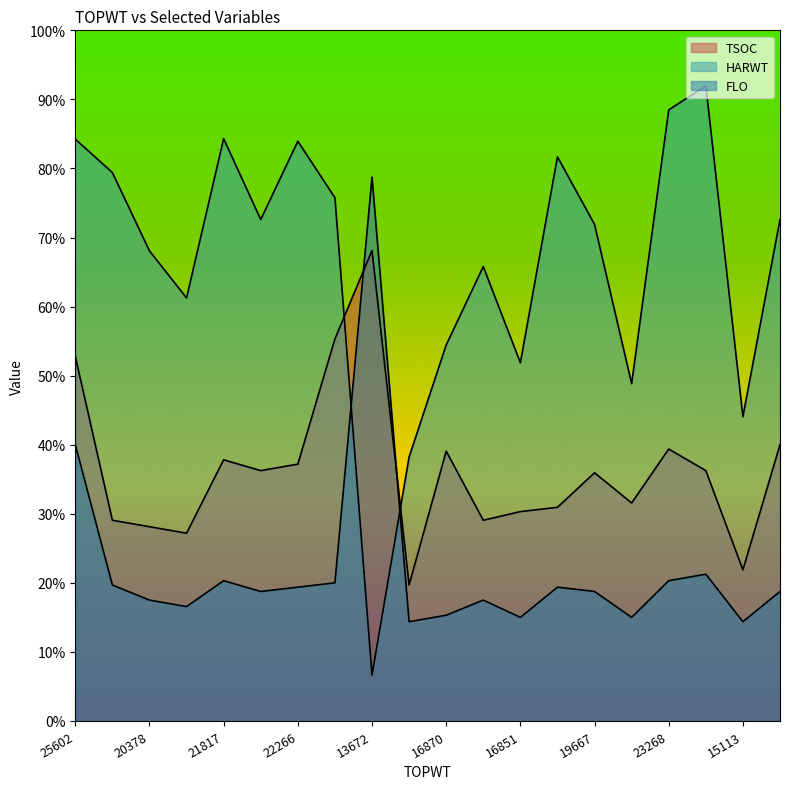

Is the value of HARWT at 16870 greater than the value of TSOC at 18785?

Yes